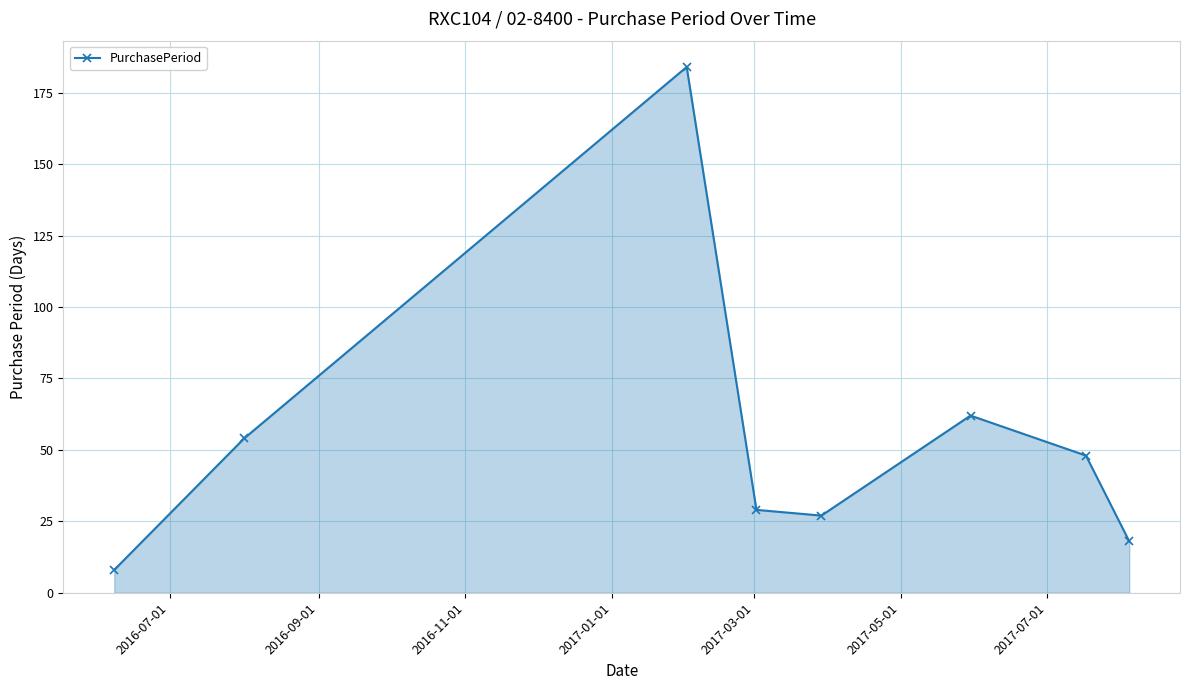

How many series are shown in this chart?

1